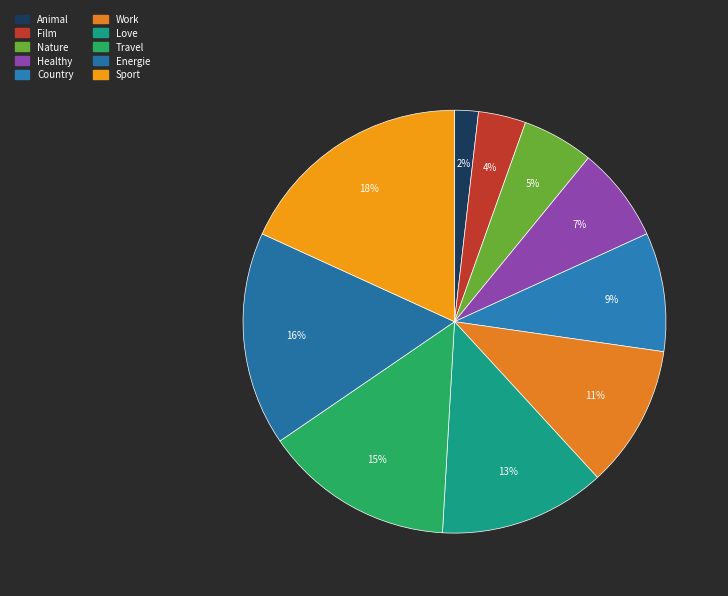

Between Film and Animal, which is larger?

Film